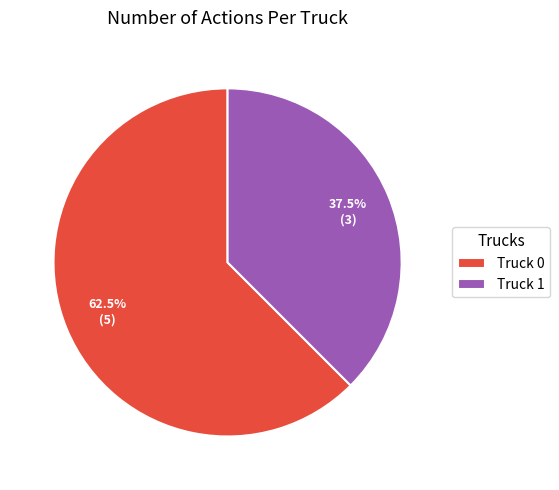

What is the largest slice in the pie chart?

Truck 0